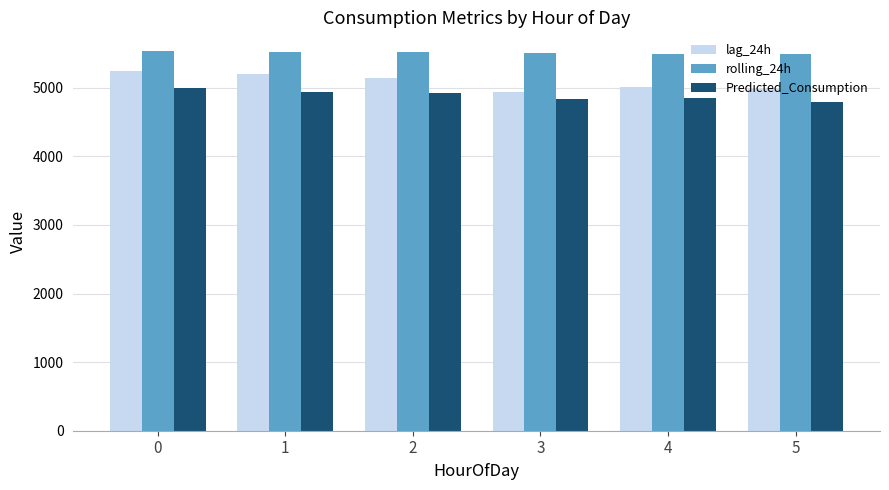

What is the minimum value for rolling_24h?

5485.4